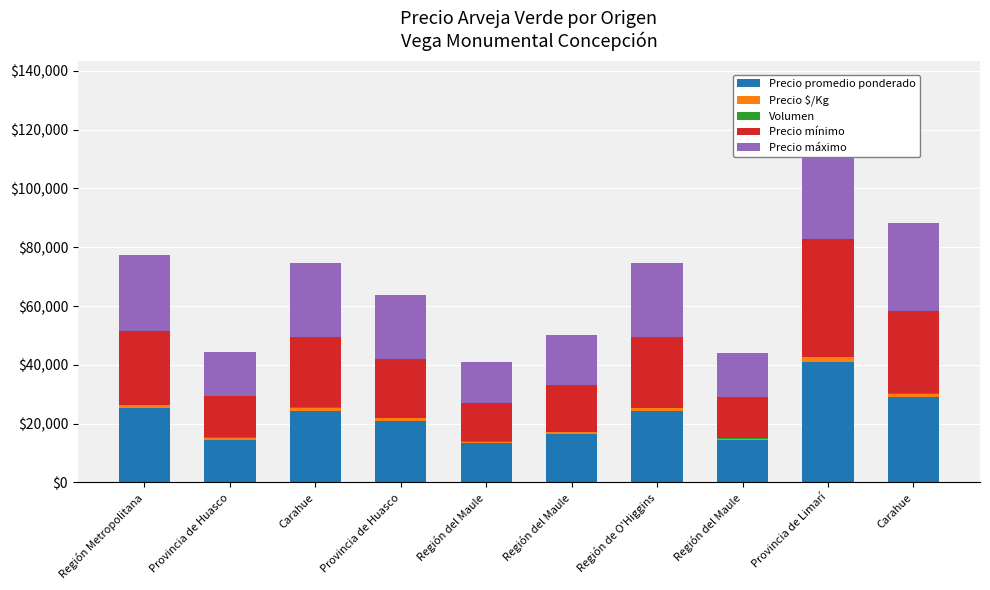

What is the sum of all Precio mínimo values?

218000